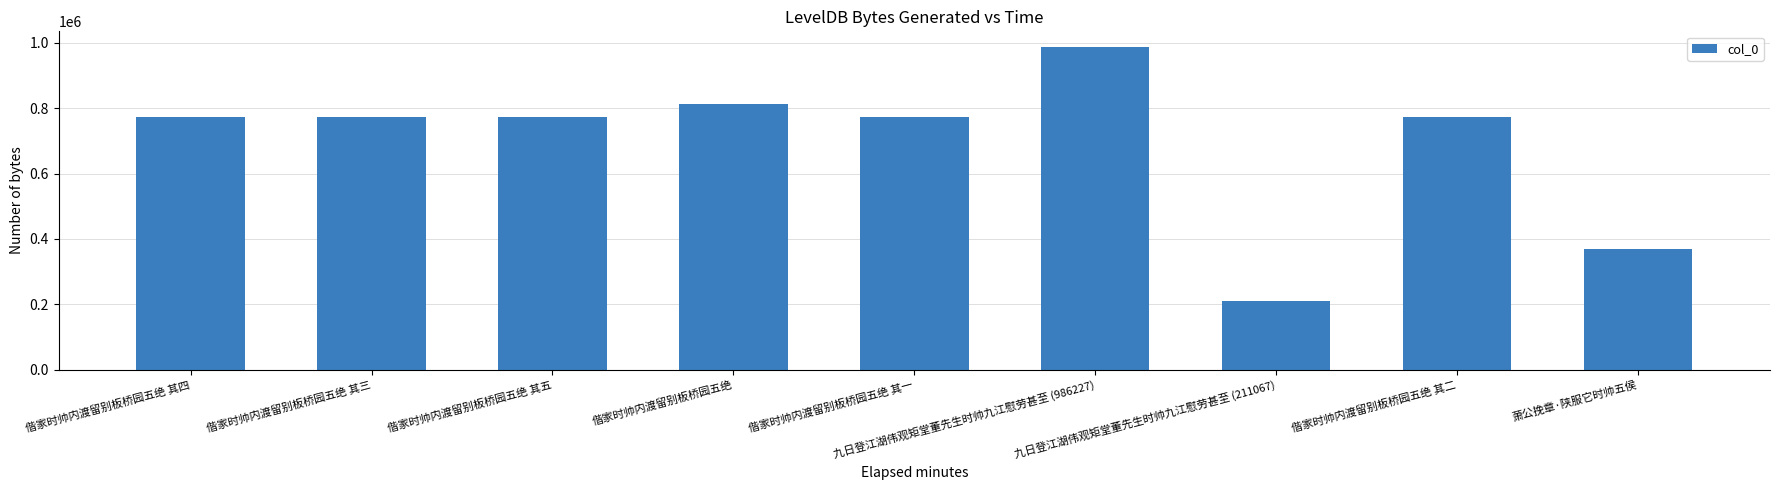

What is the value of the 7th bar from the left?

211067